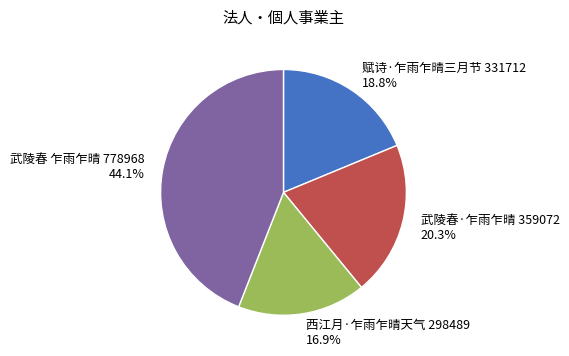

Which has a higher value, 武陵春 乍雨乍晴 or 武陵春·乍雨乍晴?

武陵春 乍雨乍晴